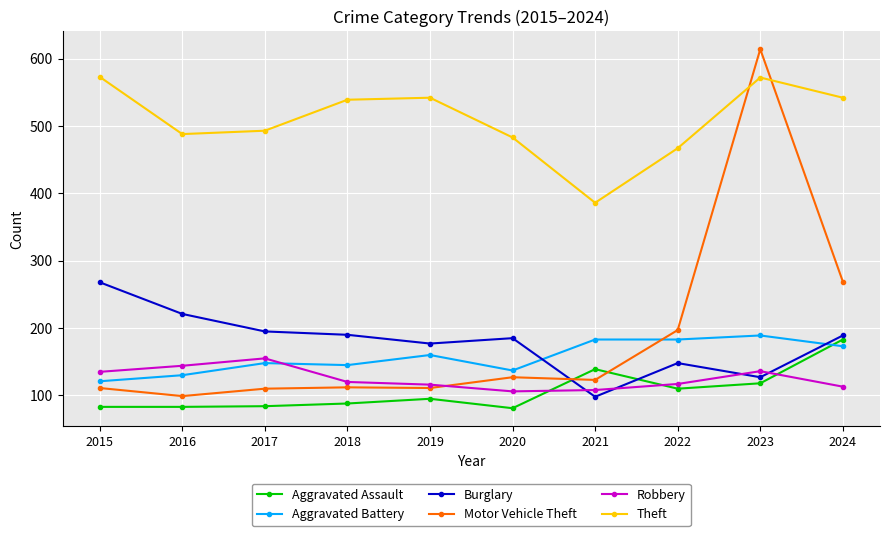

The Robbery series shows 117 at 2022. True or false?

True